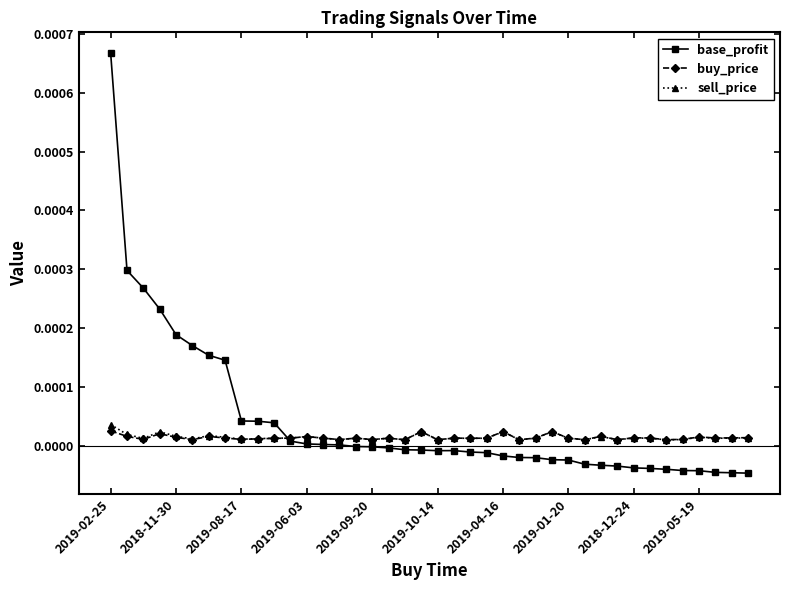

True or false: sell_price has more than 0 points higher than both neighbors.

True